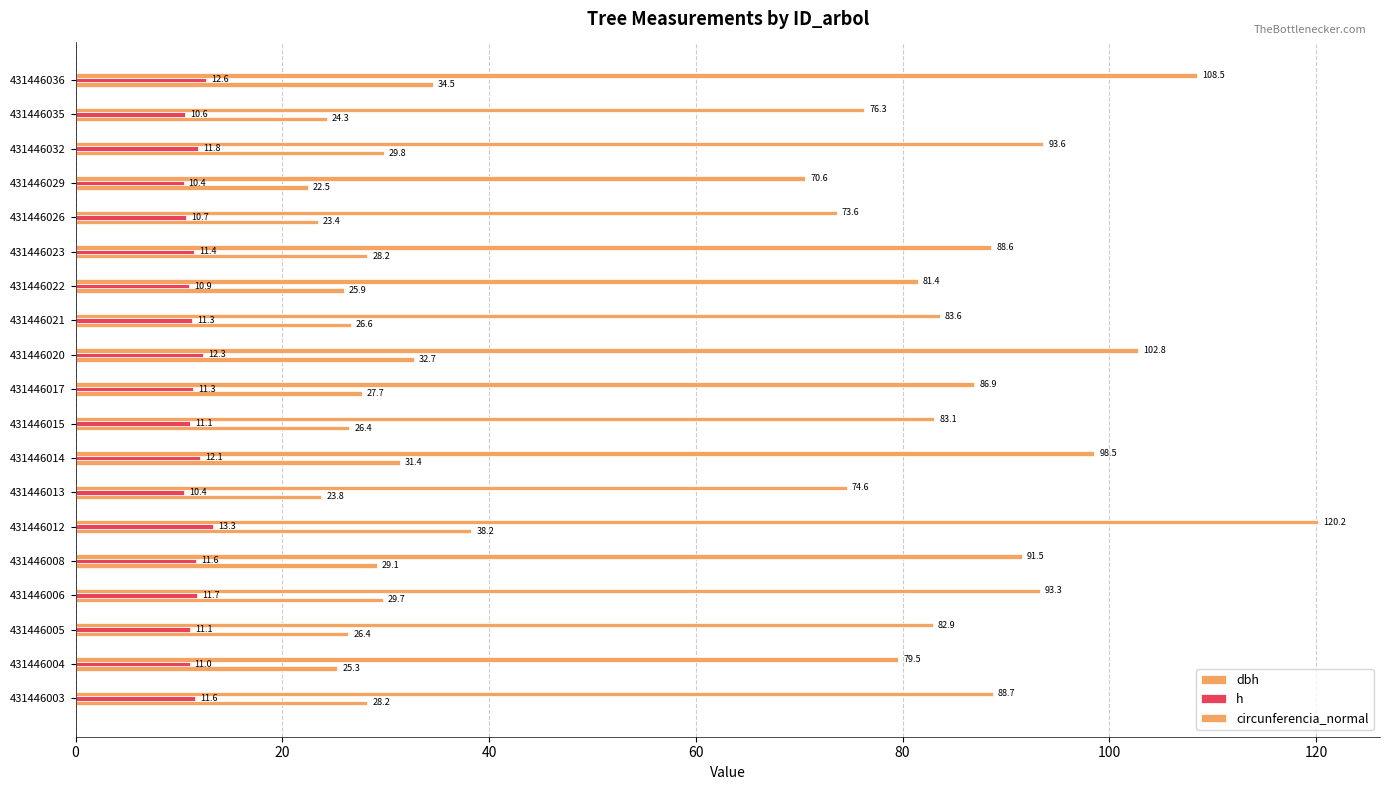

What is the difference between the second highest and second lowest values in the h series?

2.2